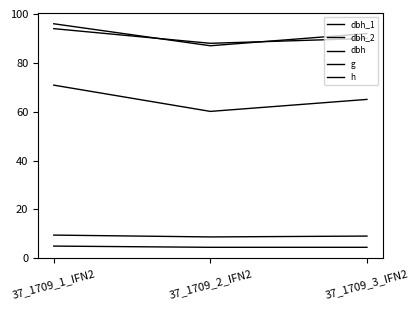

Rank the series at 37_1709_2_IFN2 from highest to lowest value.

dbh_2, dbh_1, g, dbh, h